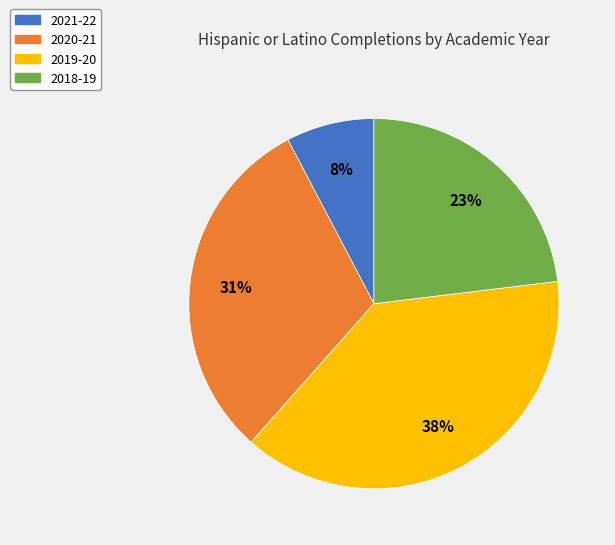

Is there any slice that represents more than half of the pie?

No